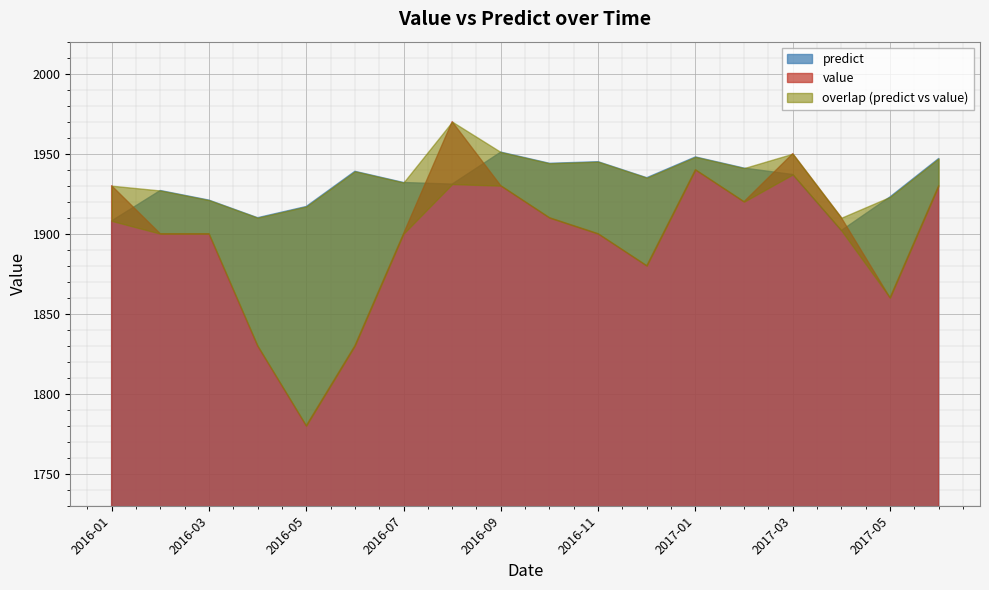

Which series ends up on top after the final intersection of value and predict?

predict